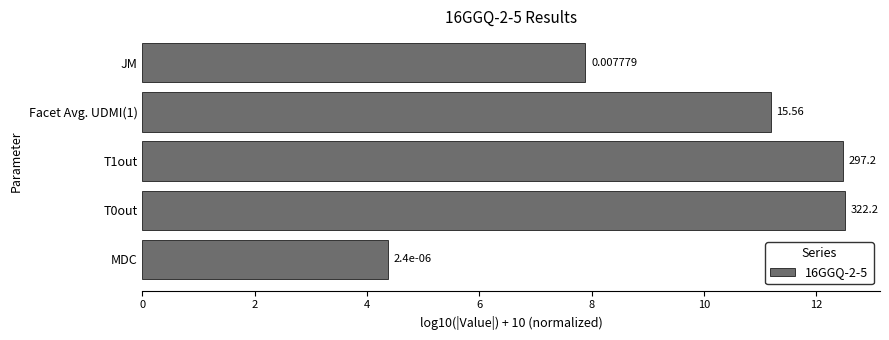

What is the minimum value shown in the chart?

4.4